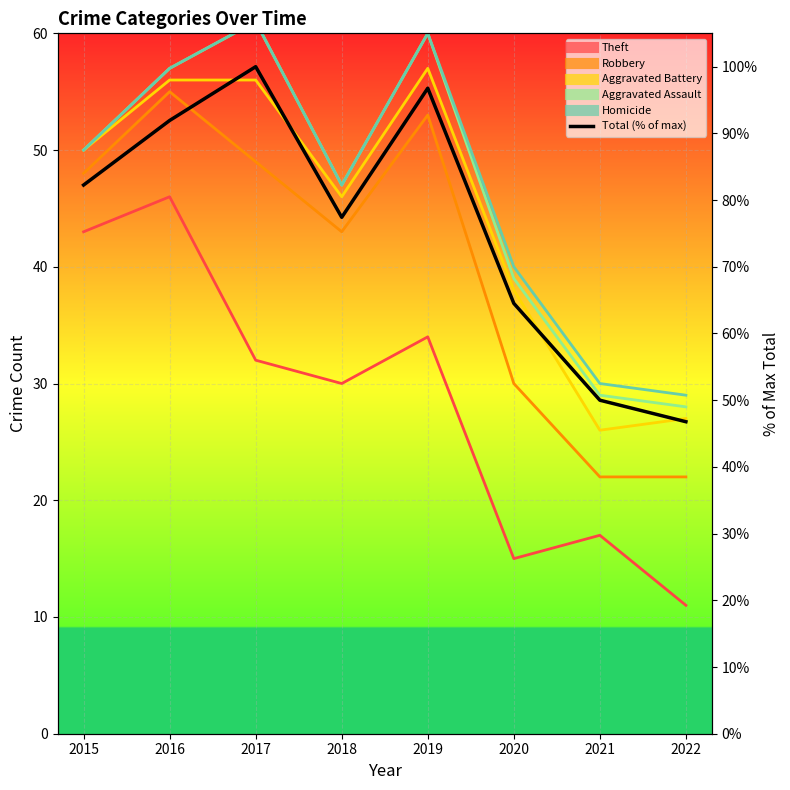

List the labels in order of value, smallest first.

2022, 2021, 2020, 2018, 2015, 2016, 2019, 2017